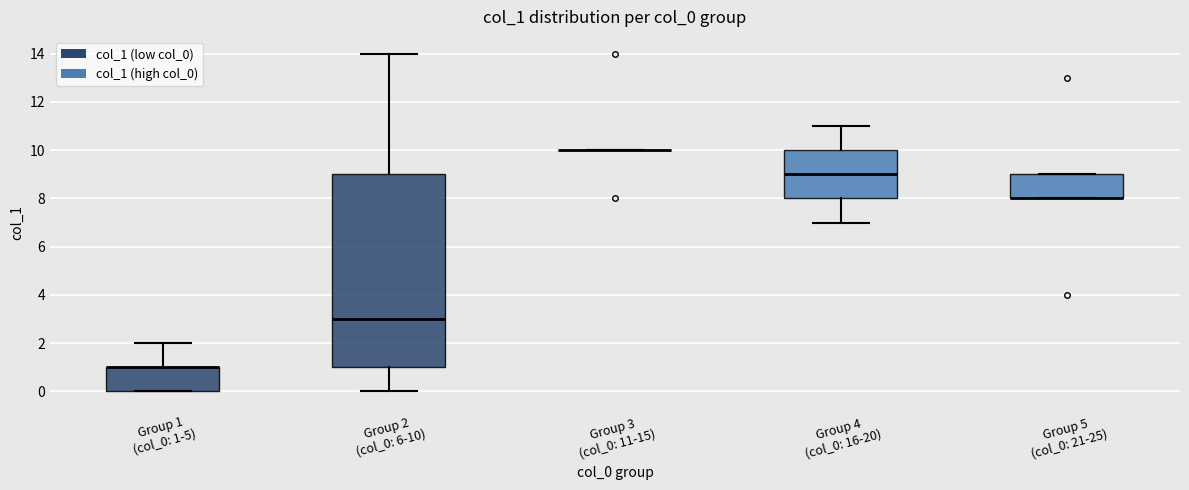

Where does the upper whisker of the box for Group 1 (col_0: 1-5) end on the y-axis? The values are not printed on the chart, so give them approximately, as read against the axis.

2